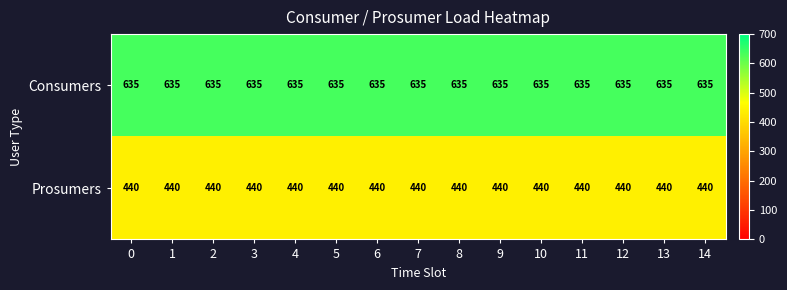

Which series has the largest total across all categories?

Consumers